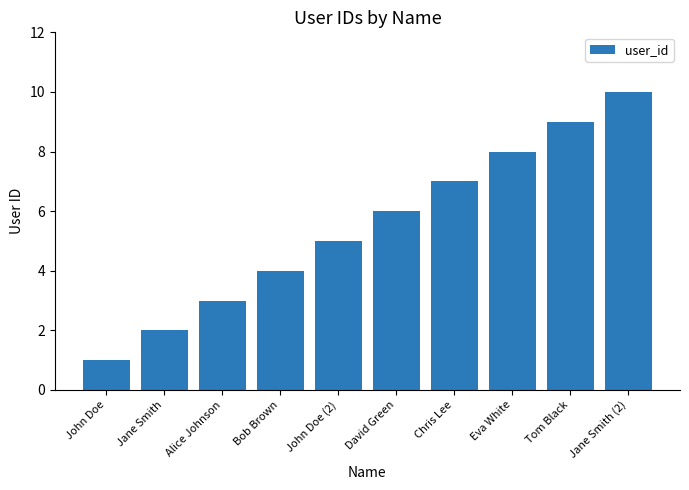

Approximately how many times larger is the value at Alice Johnson compared to Tom Black?

0.3